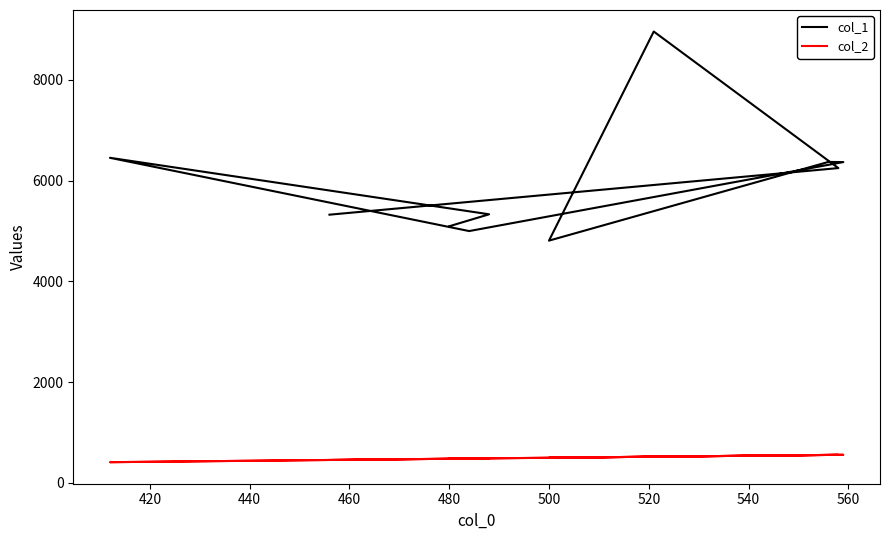

True or false: col_2 and col_1 cross at least once.

False